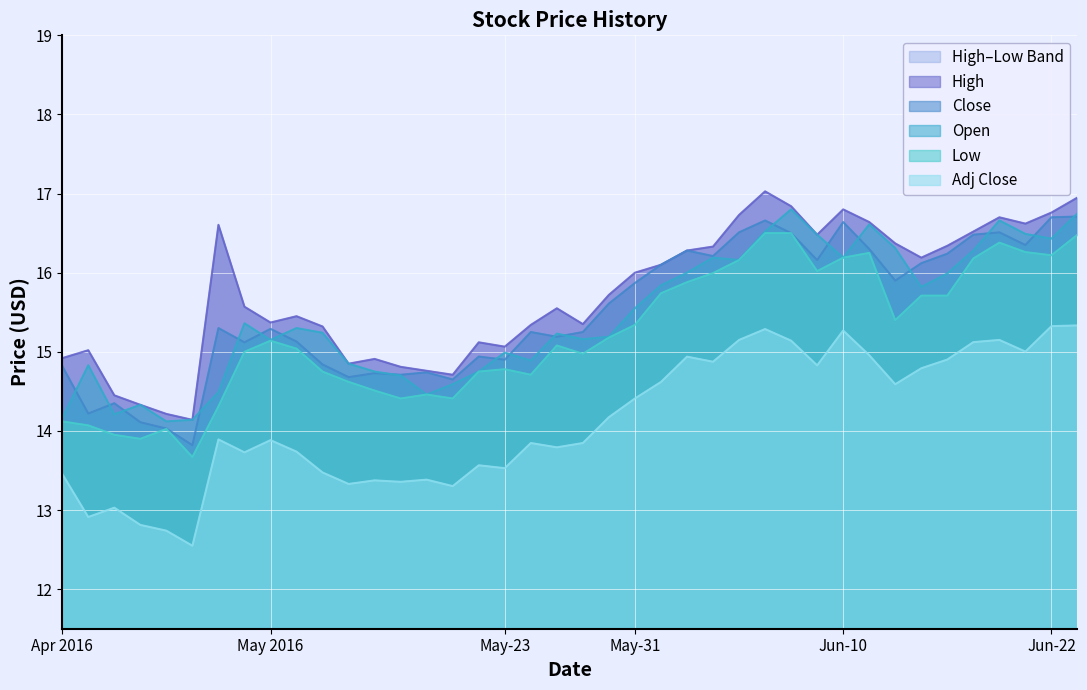

True or false: Low and High intersect in this chart.

False